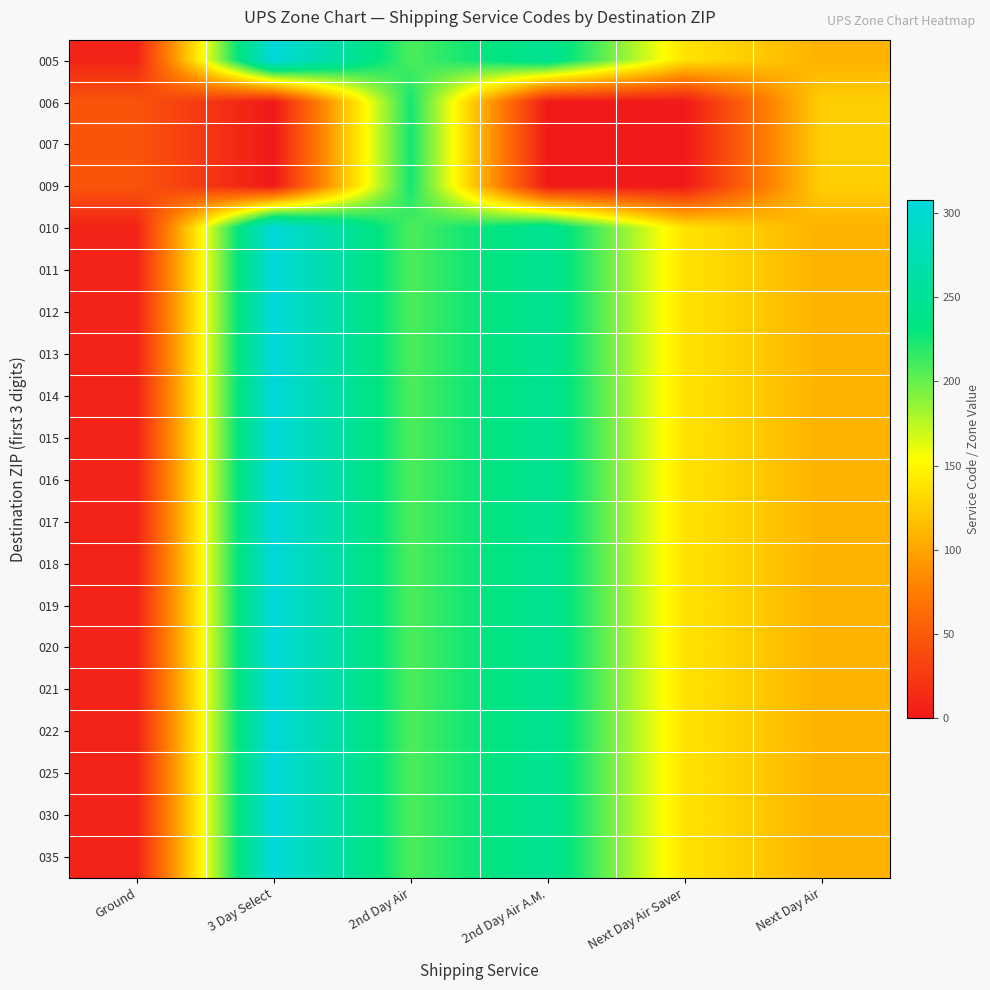

Reading left to right, list all the values displayed in this chart.

005: Ground=8	3 Day Select=308	2nd Day Air=208	2nd Day Air A.M.=248	Next Day Air Saver=138	Next Day Air=108
006: Ground=45	3 Day Select=0	2nd Day Air=225	2nd Day Air A.M.=0	Next Day Air Saver=0	Next Day Air=125
007: Ground=45	3 Day Select=0	2nd Day Air=225	2nd Day Air A.M.=0	Next Day Air Saver=0	Next Day Air=125
009: Ground=45	3 Day Select=0	2nd Day Air=225	2nd Day Air A.M.=0	Next Day Air Saver=0	Next Day Air=125
010: Ground=8	3 Day Select=308	2nd Day Air=208	2nd Day Air A.M.=248	Next Day Air Saver=138	Next Day Air=108
011: Ground=8	3 Day Select=308	2nd Day Air=208	2nd Day Air A.M.=248	Next Day Air Saver=138	Next Day Air=108
012: Ground=8	3 Day Select=308	2nd Day Air=208	2nd Day Air A.M.=248	Next Day Air Saver=138	Next Day Air=108
013: Ground=8	3 Day Select=308	2nd Day Air=208	2nd Day Air A.M.=248	Next Day Air Saver=138	Next Day Air=108
014: Ground=8	3 Day Select=308	2nd Day Air=208	2nd Day Air A.M.=248	Next Day Air Saver=138	Next Day Air=108
015: Ground=8	3 Day Select=308	2nd Day Air=208	2nd Day Air A.M.=248	Next Day Air Saver=138	Next Day Air=108
016: Ground=8	3 Day Select=308	2nd Day Air=208	2nd Day Air A.M.=248	Next Day Air Saver=138	Next Day Air=108
017: Ground=8	3 Day Select=308	2nd Day Air=208	2nd Day Air A.M.=248	Next Day Air Saver=138	Next Day Air=108
018: Ground=8	3 Day Select=308	2nd Day Air=208	2nd Day Air A.M.=248	Next Day Air Saver=138	Next Day Air=108
019: Ground=8	3 Day Select=308	2nd Day Air=208	2nd Day Air A.M.=248	Next Day Air Saver=138	Next Day Air=108
020: Ground=8	3 Day Select=308	2nd Day Air=208	2nd Day Air A.M.=248	Next Day Air Saver=138	Next Day Air=108
021: Ground=8	3 Day Select=308	2nd Day Air=208	2nd Day Air A.M.=248	Next Day Air Saver=138	Next Day Air=108
022: Ground=8	3 Day Select=308	2nd Day Air=208	2nd Day Air A.M.=248	Next Day Air Saver=138	Next Day Air=108
025: Ground=8	3 Day Select=308	2nd Day Air=208	2nd Day Air A.M.=248	Next Day Air Saver=138	Next Day Air=108
030: Ground=8	3 Day Select=308	2nd Day Air=208	2nd Day Air A.M.=248	Next Day Air Saver=138	Next Day Air=108
035: Ground=8	3 Day Select=308	2nd Day Air=208	2nd Day Air A.M.=248	Next Day Air Saver=138	Next Day Air=108